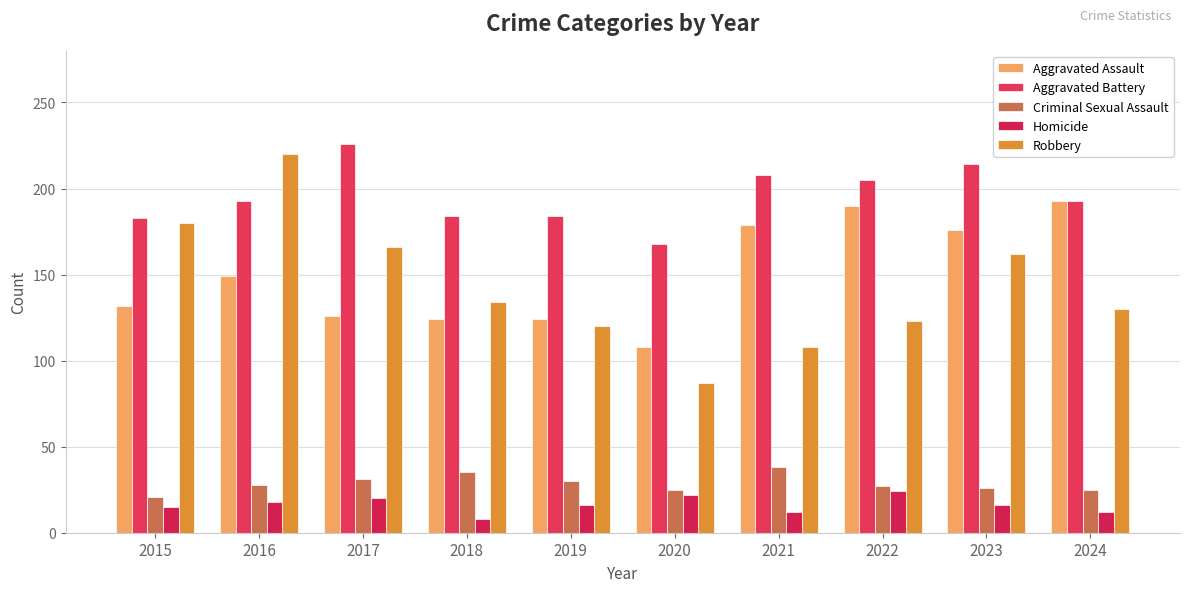

How many categories are shown in the chart?

10